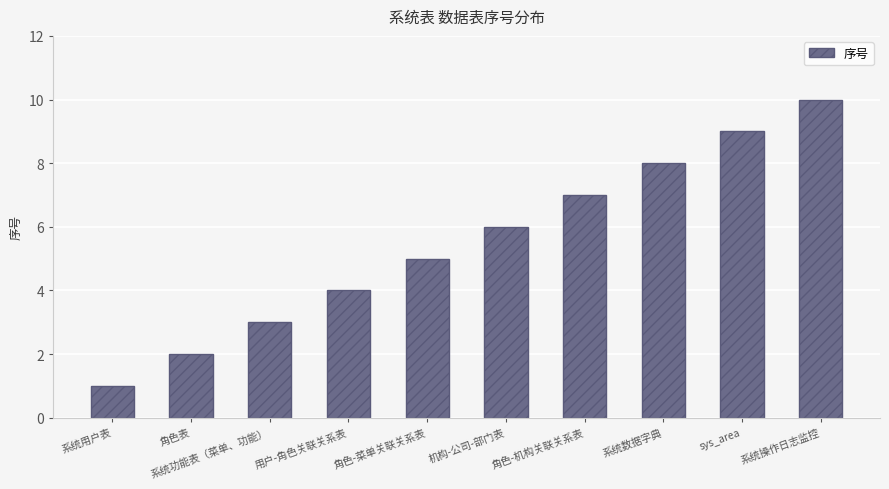

At which category does the chart reach its minimum across all series?

系统用户表